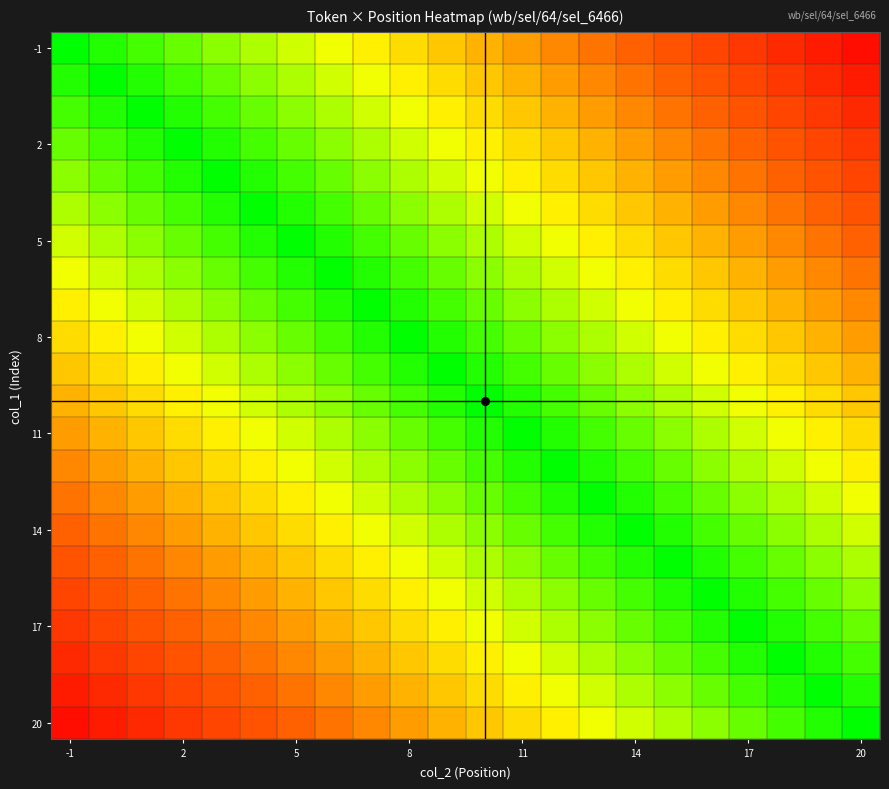

Count the number of categories in the chart.

22